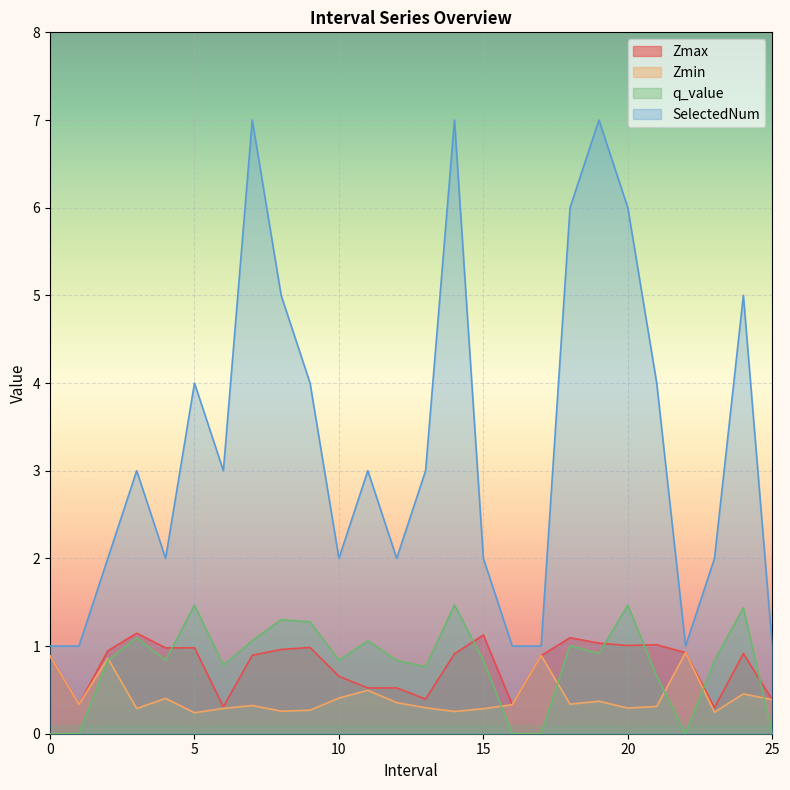

True or false: Zmax and q_value intersect in this chart.

True